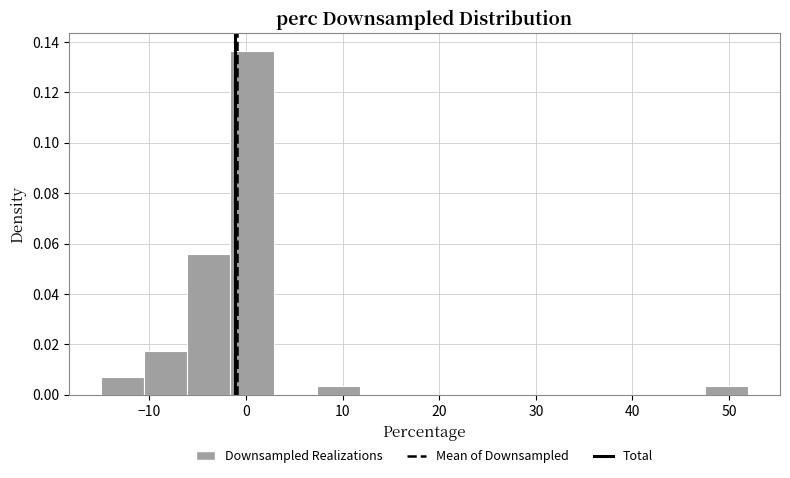

What is the height of the bar covering -15 to -11 on the x-axis? Neither the bar edges nor the heights are printed on the chart, so give them approximately, as read against the axes.

0.008